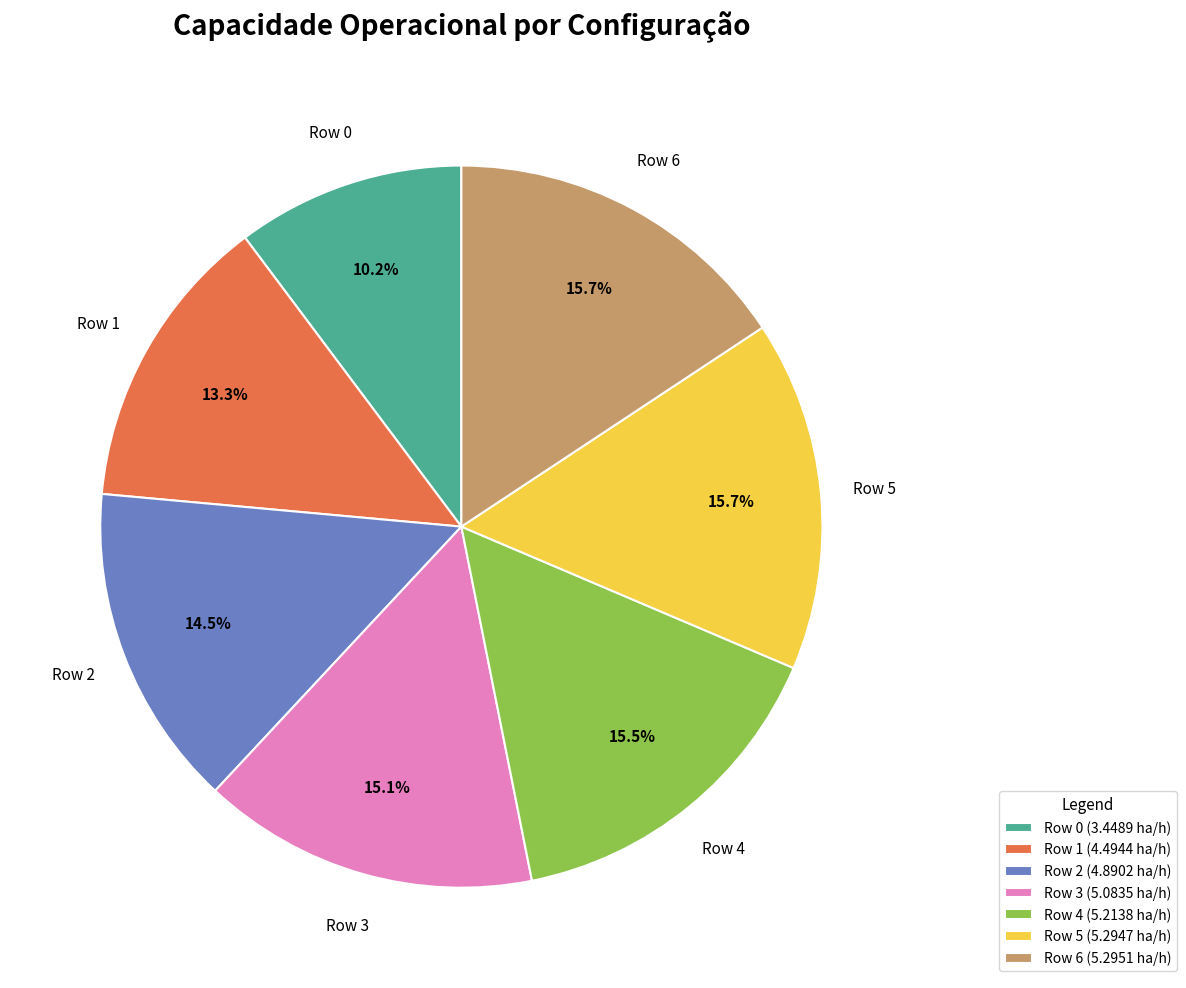

Approximately how many times larger is the value at Row 1 compared to Row 3?

0.9